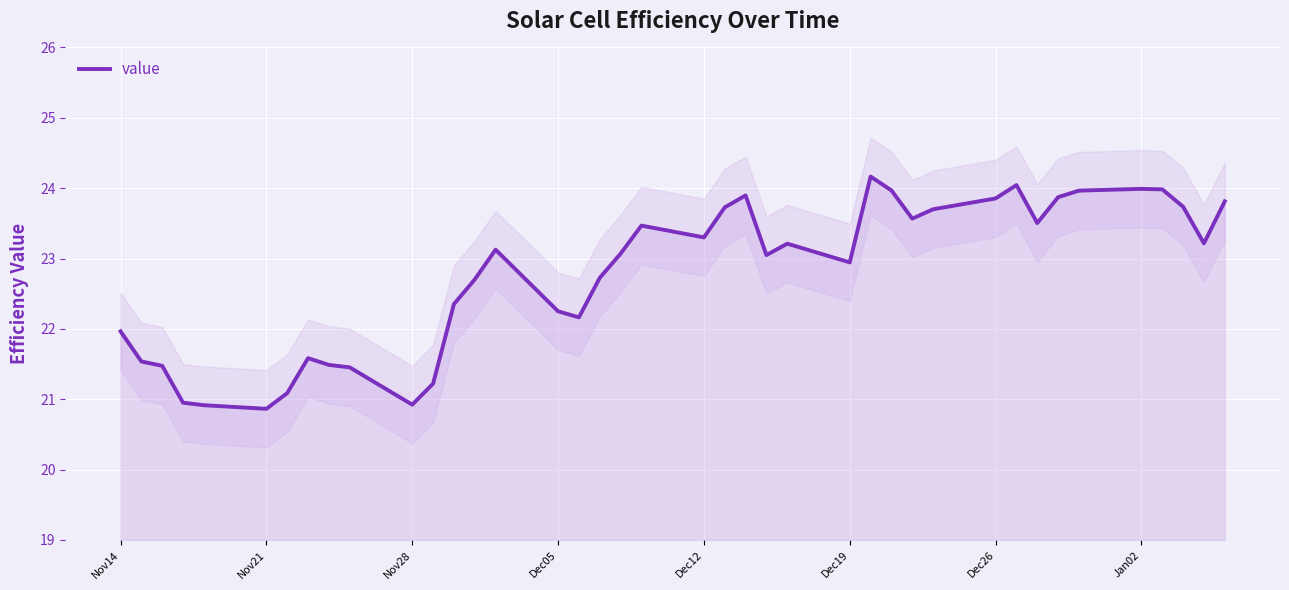

What is the minimum value for value?

20.9